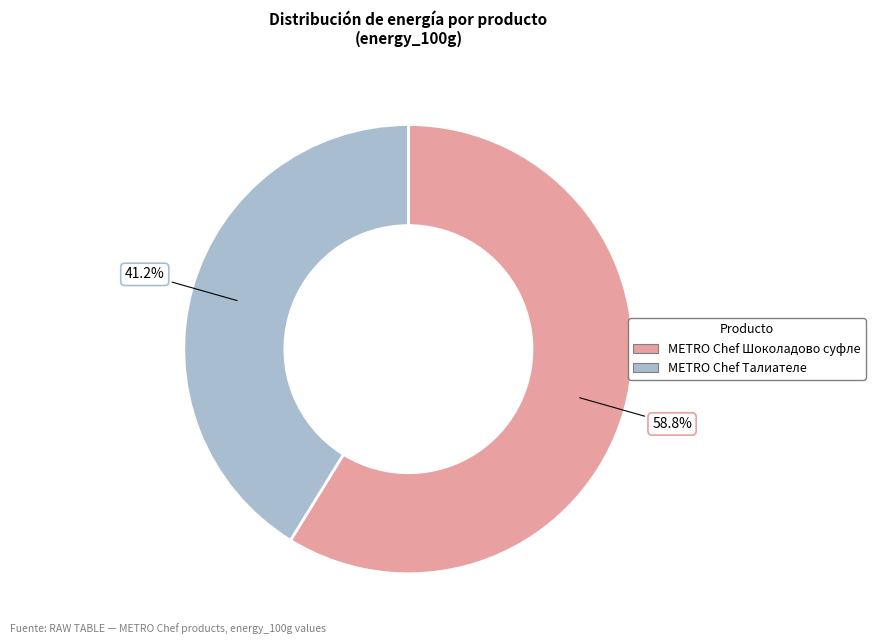

Is there a majority slice in this chart?

Yes